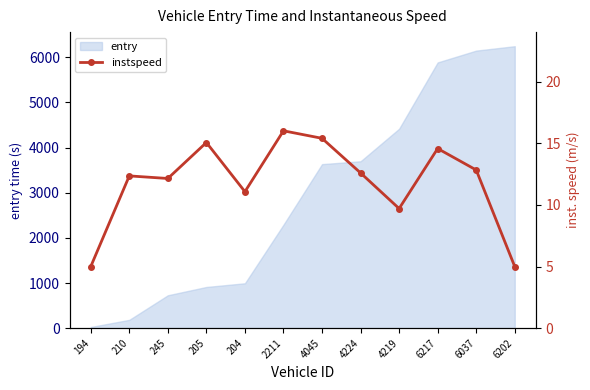

True or false: the data has more than 0 interior local peaks.

True